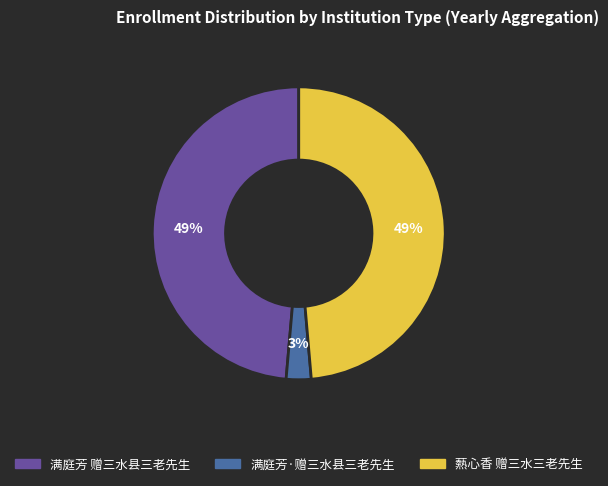

Is the sum of 满庭芳·赠三水县三老先生 and 爇心香 赠三水三老先生 greater than half?

Yes